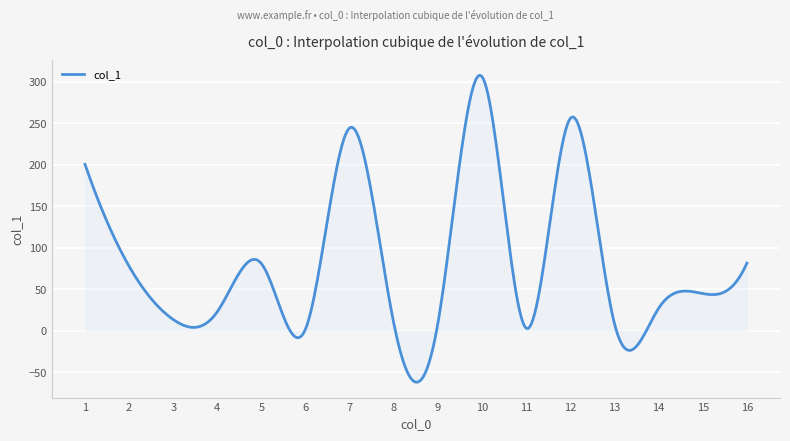

What is the greatest value displayed?

308.0